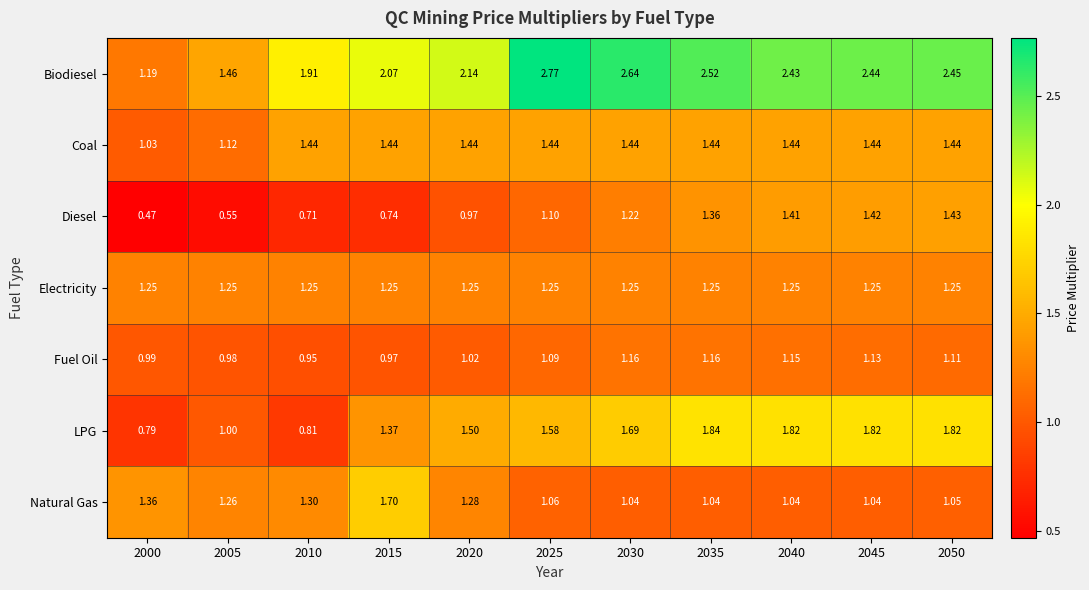

List the series in order of their peak value, highest first.

Biodiesel, LPG, Natural Gas, Coal, Diesel, Electricity, Fuel Oil